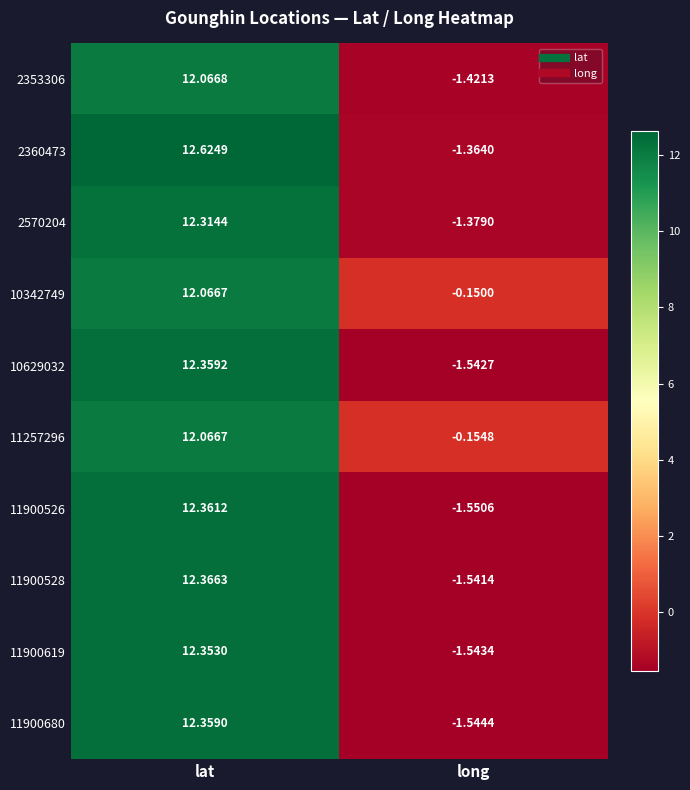

Which series changed the most between lat and long?

2360473